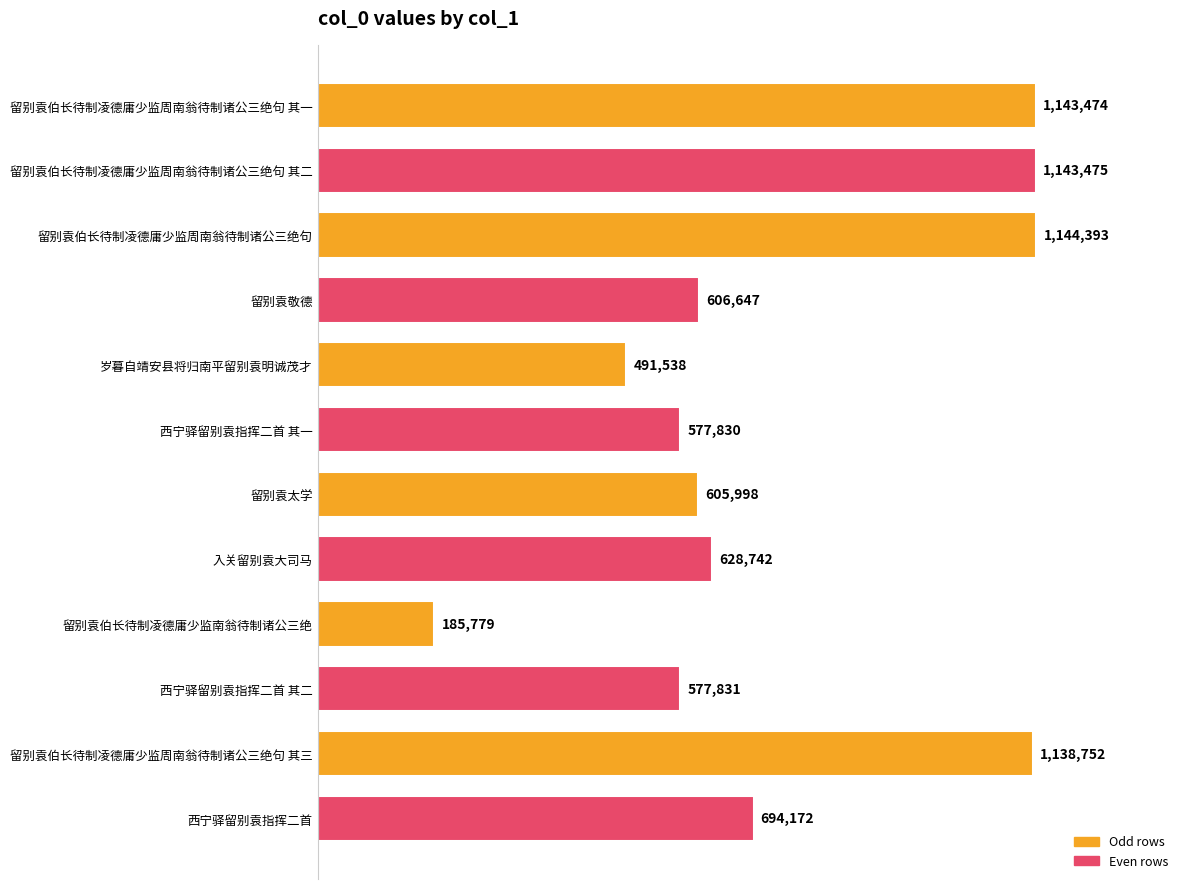

Does the chart contain any negative values?

No